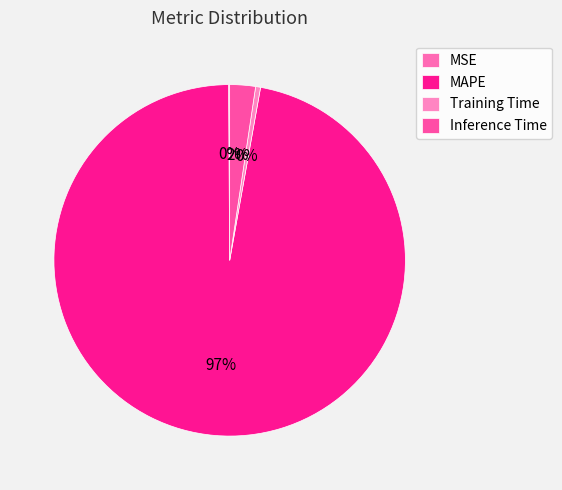

Which slice is the largest?

MAPE